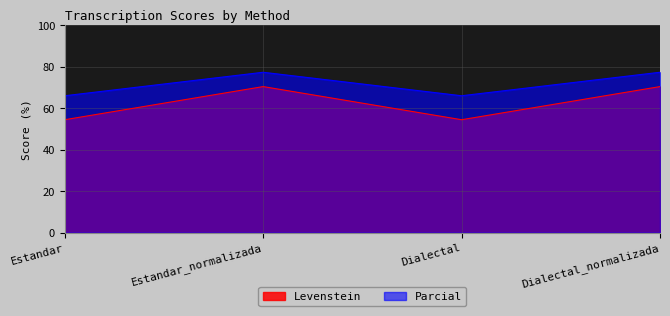

Is the value of Parcial at Estandar greater than the value of Levenstein at Dialectal_normalizada?

No